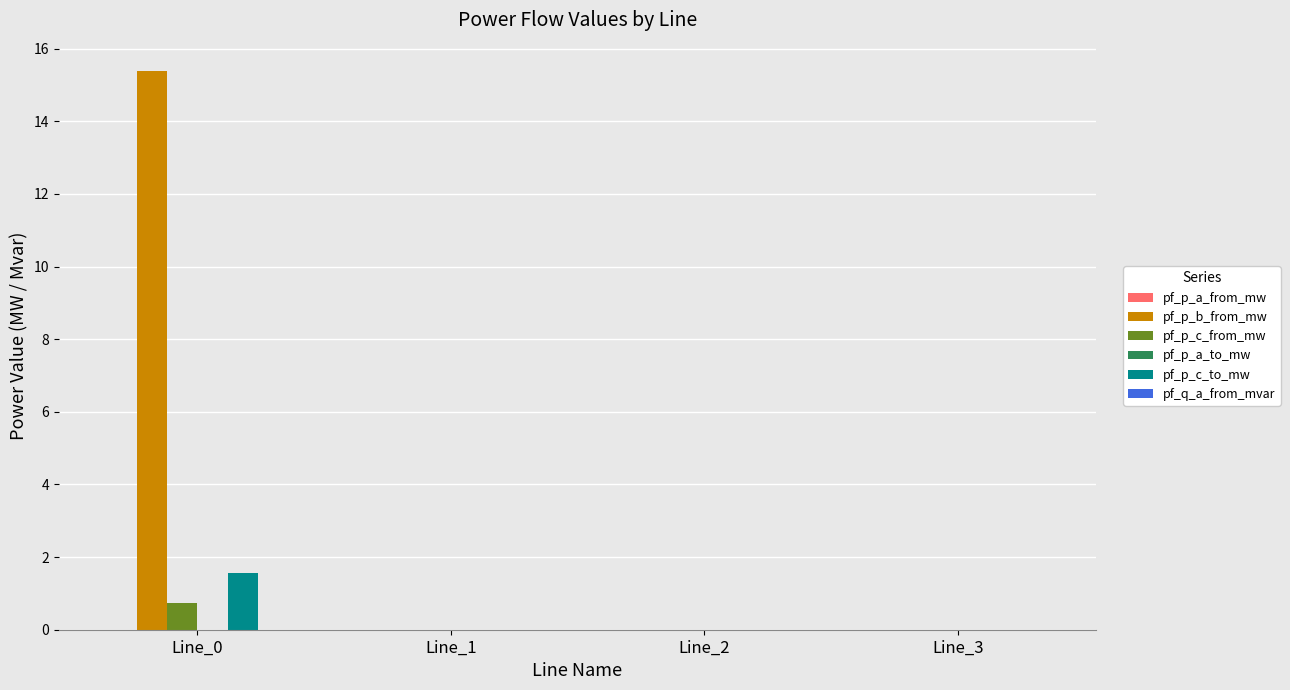

Which series has the widest spread of values?

pf_p_b_from_mw